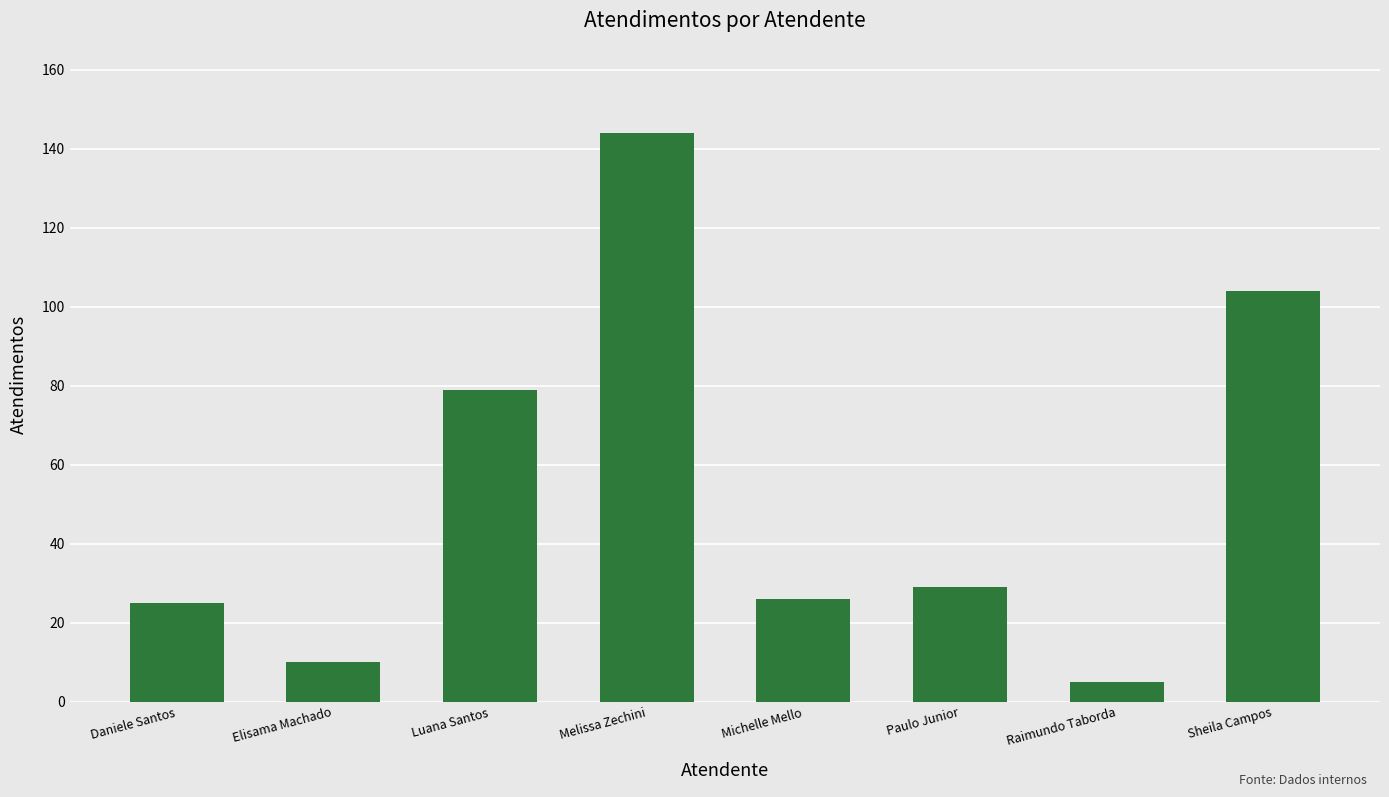

Which category has the highest value across all series?

Melissa Zechini